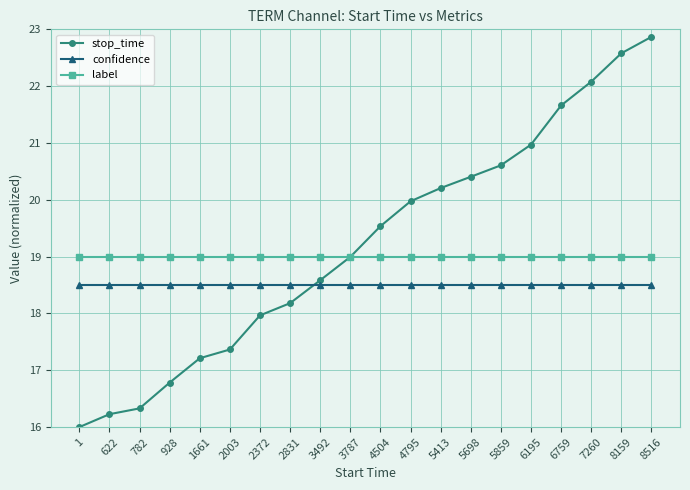

Is it true that stop_time equals 31.1 at 3492?

False